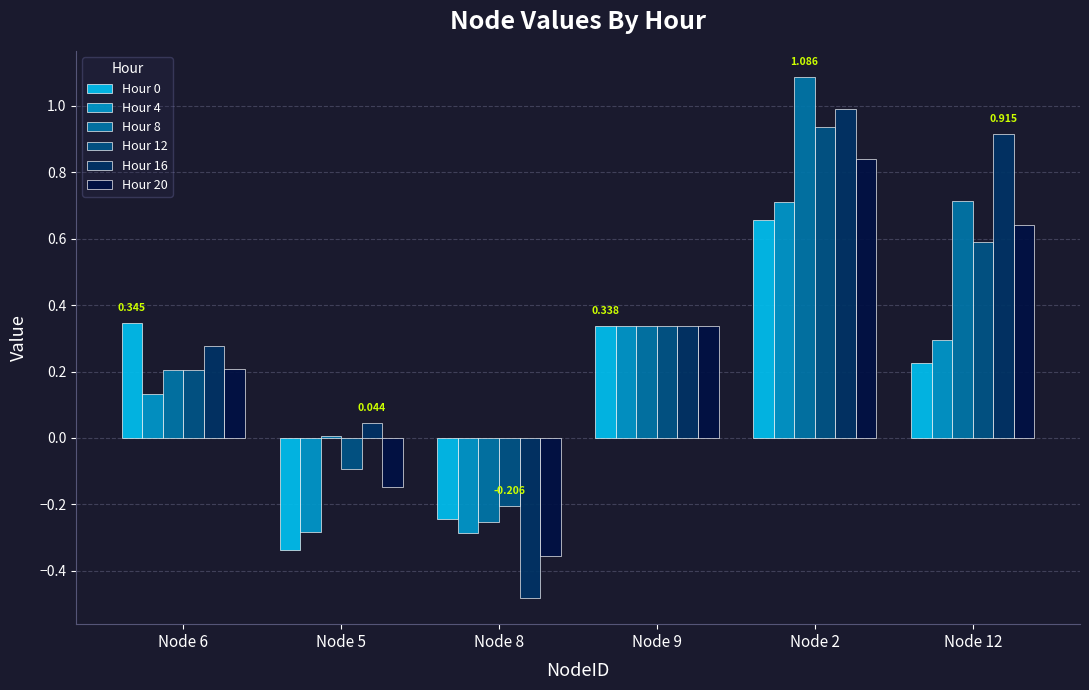

At which category is the sum across all series the highest?

Node 2